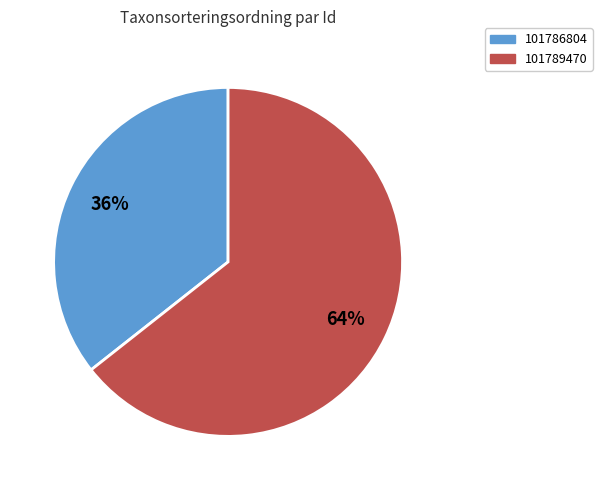

To the nearest percent, what percentage of the pie is 101789470?

64%